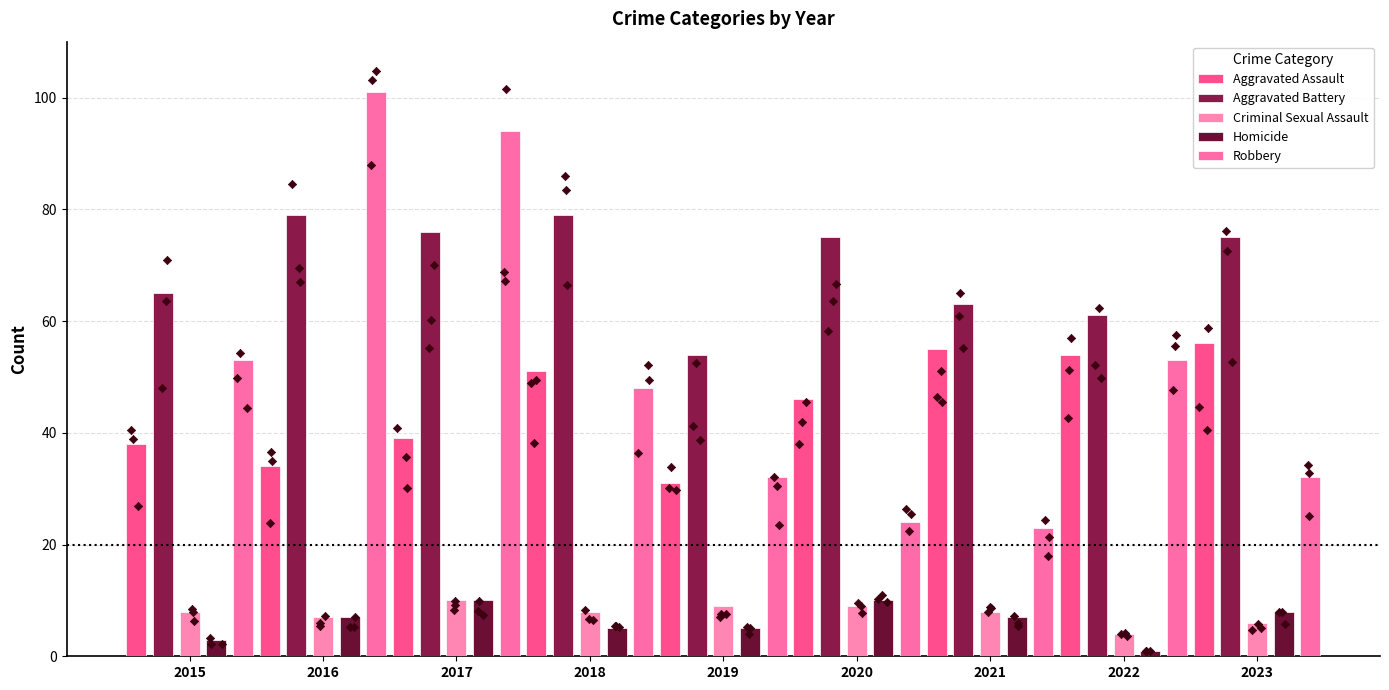

Which series has the widest spread of Y values?

Robbery